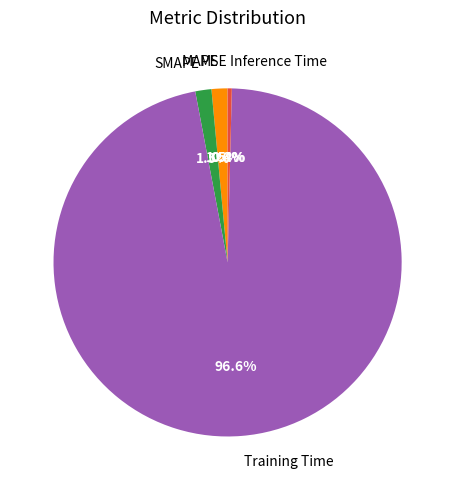

To the nearest percent, what is the difference between the MAPE and Training Time slice percentages?

95%